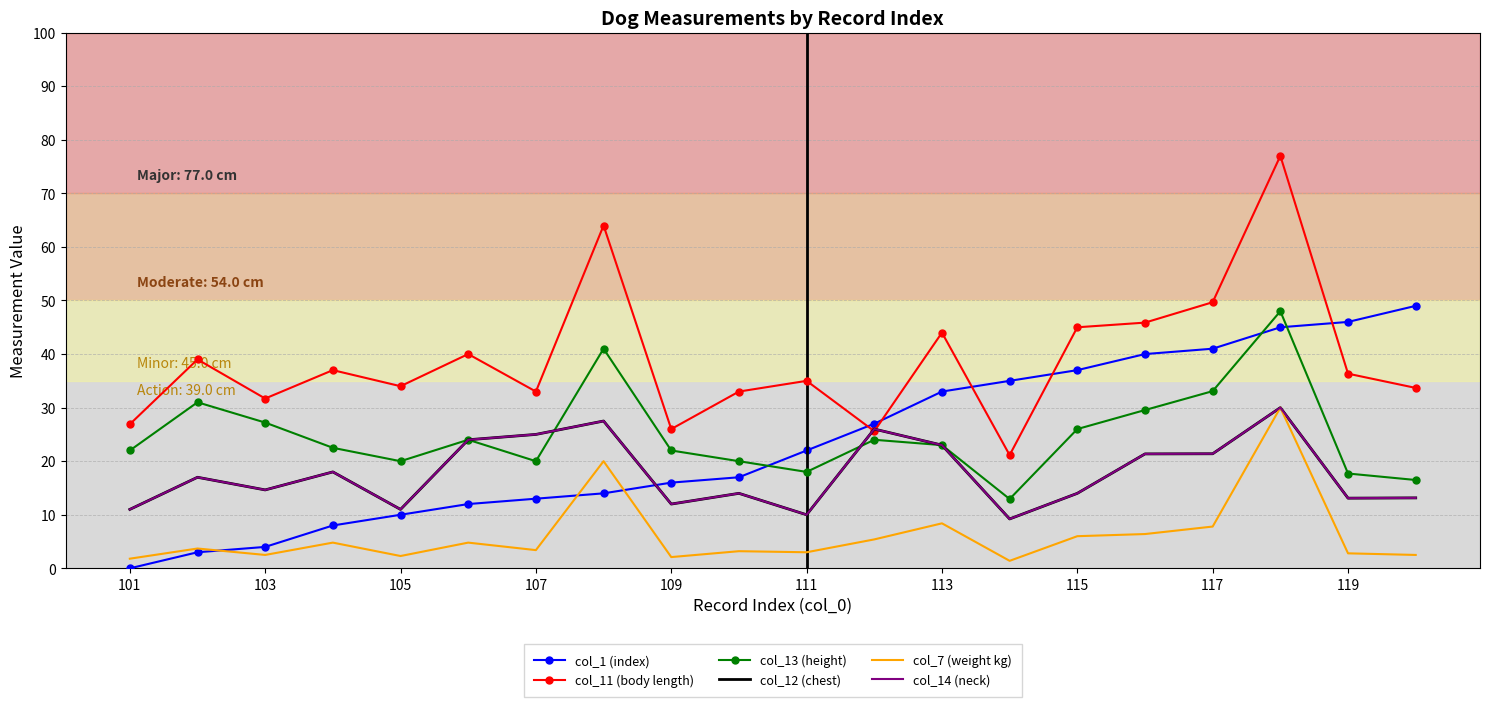

Does the chart have visible grid lines?

Yes